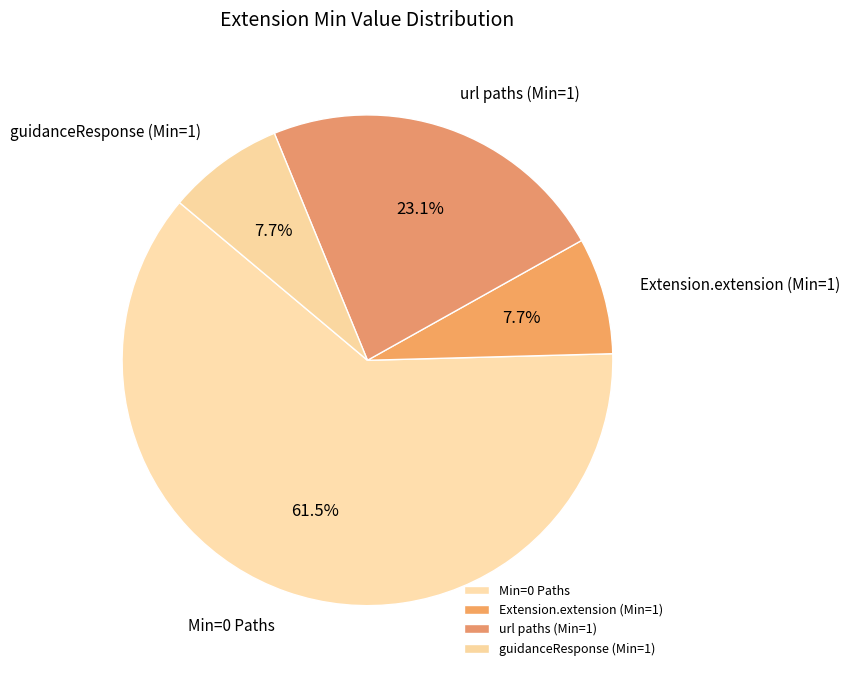

What is the majority slice?

Min=0 Paths